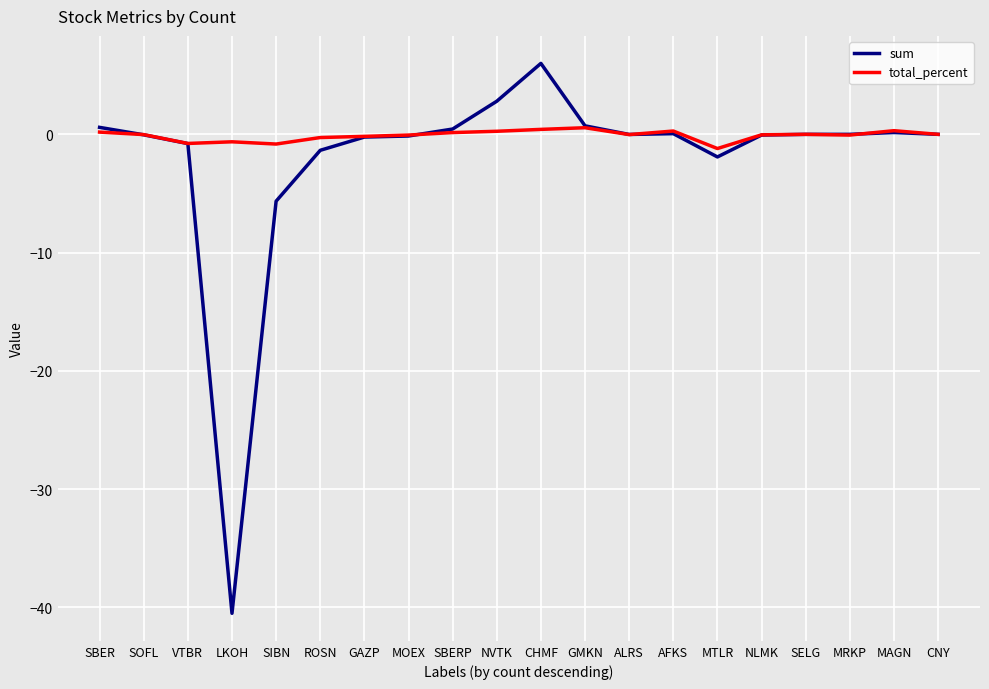

What is the difference between the highest and lowest values at GMKN?

0.2